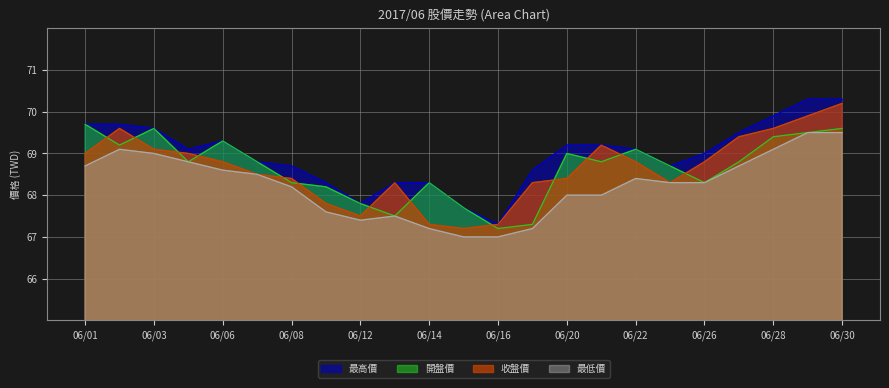

What is the difference between the maximum and second lowest values in the 收盤價 series?

2.9